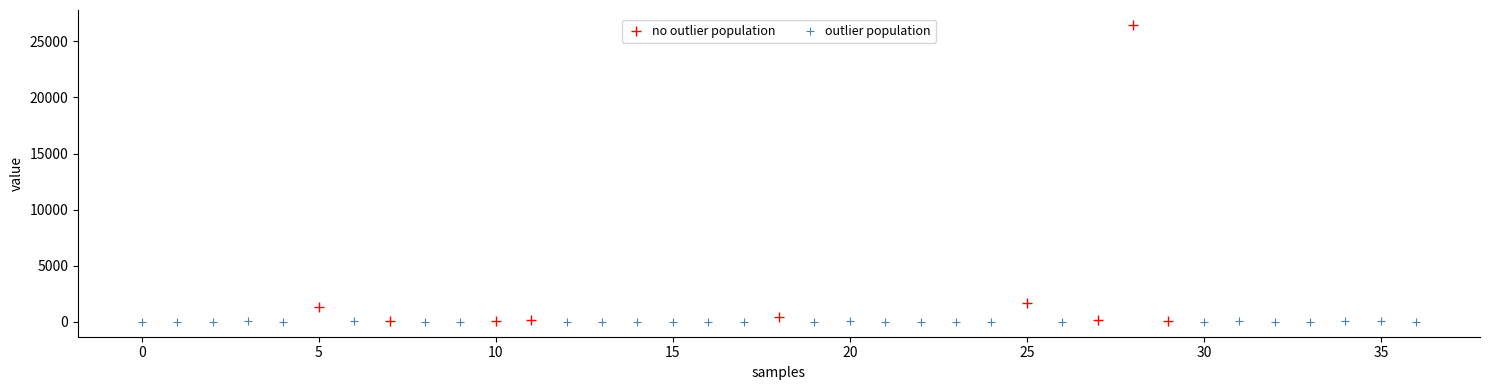

Which series has the largest Y range (max minus min)?

no outlier population